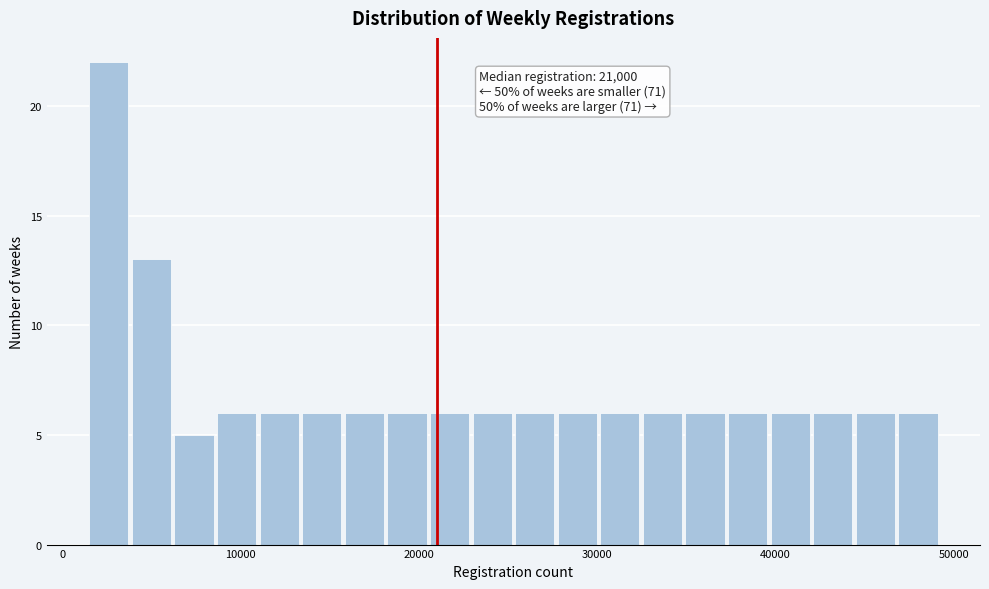

Around what value on the x-axis is the tallest bar? Give the approximate position of its centre, as read against the axis.

3000